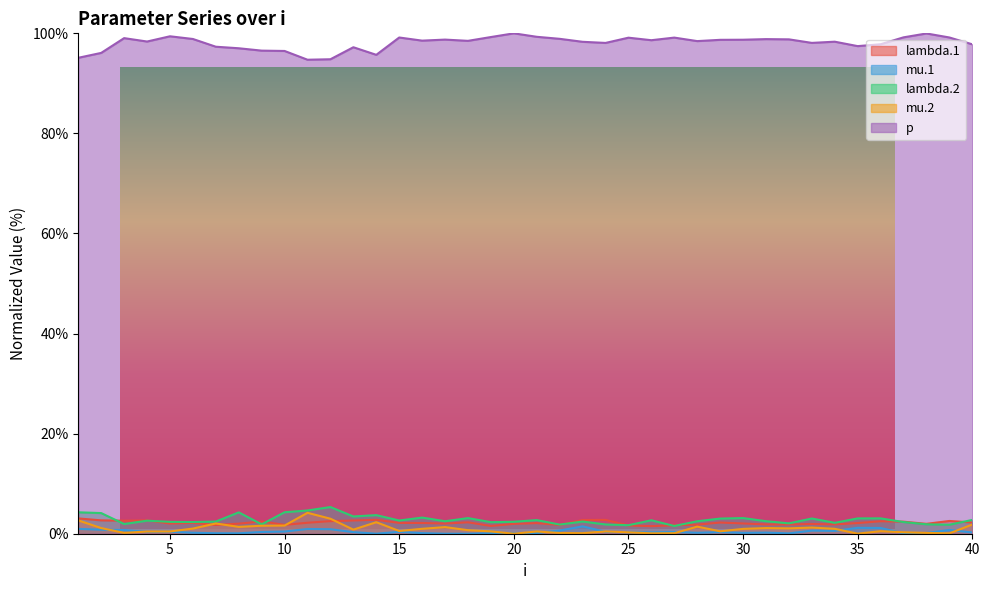

List the labels in order of lambda.1 value, largest first.

1, 14, 24, 23, 2, 4, 13, 3, 39, 12, 36, 9, 37, 18, 40, 29, 11, 15, 6, 16, 35, 21, 30, 5, 17, 8, 38, 20, 33, 34, 31, 32, 28, 10, 7, 22, 27, 25, 19, 26